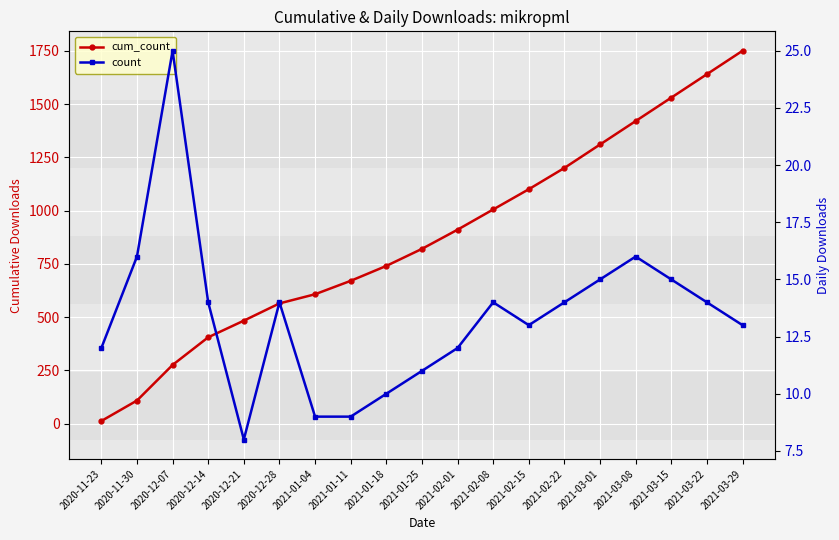

What are all the series names shown in the legend?

cum_count, count